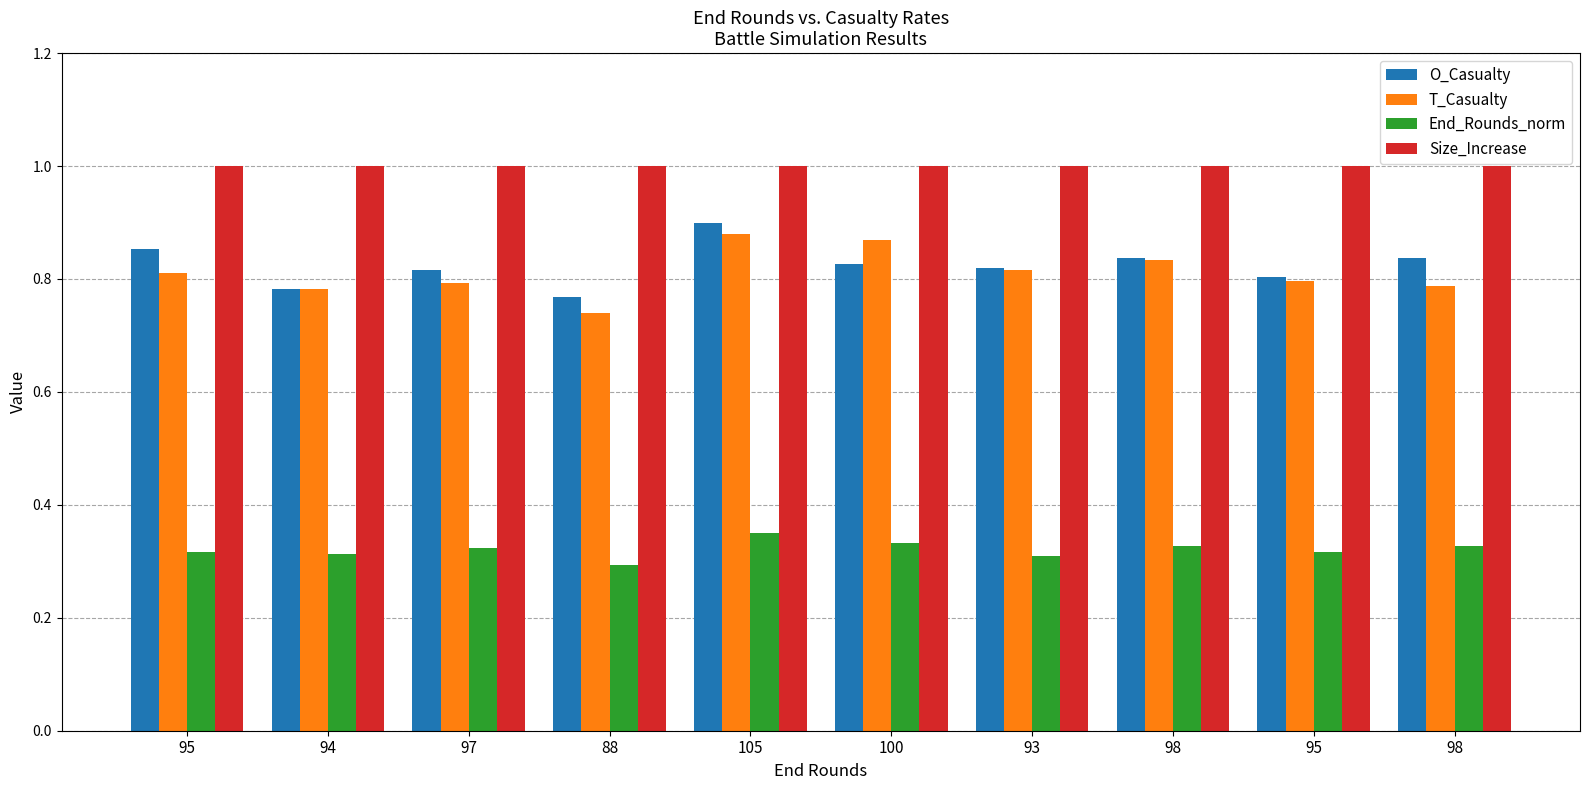

What is the maximum value shown in the chart?

1.0